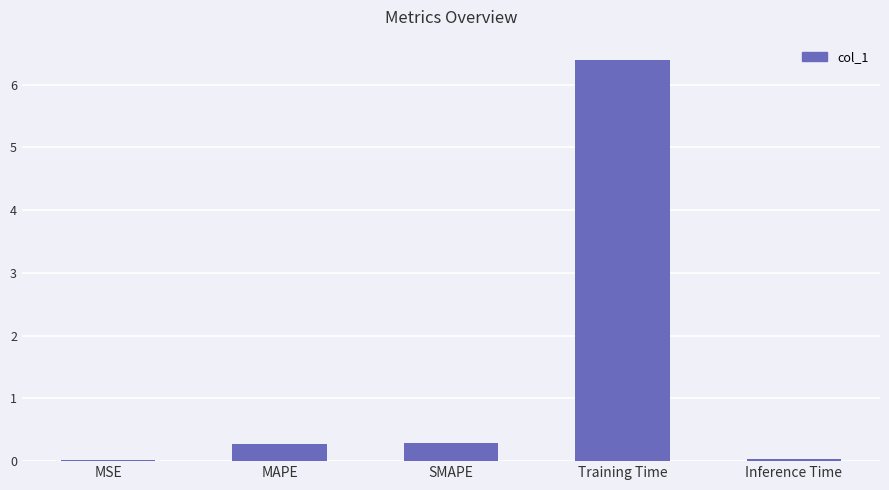

True or false: the data shows 0.0 at Inference Time.

True